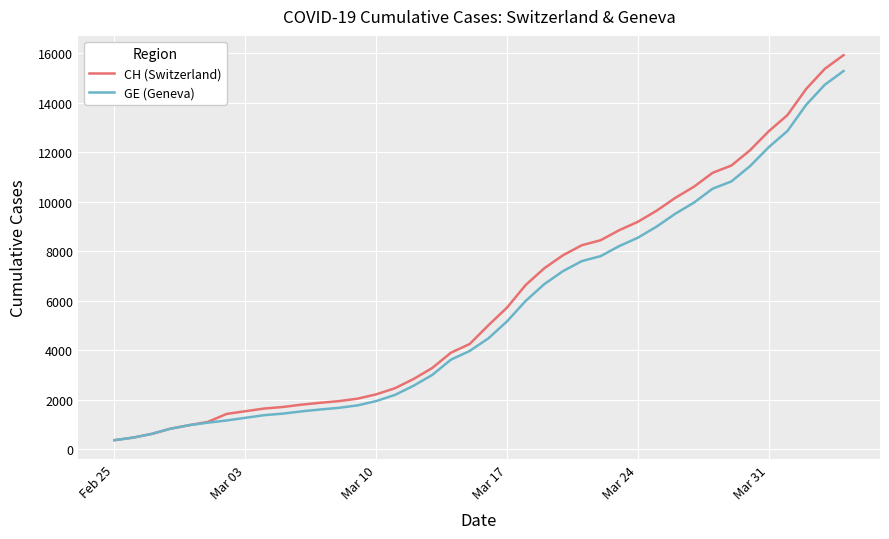

Which series has the largest range (max minus min)?

CH (Switzerland)